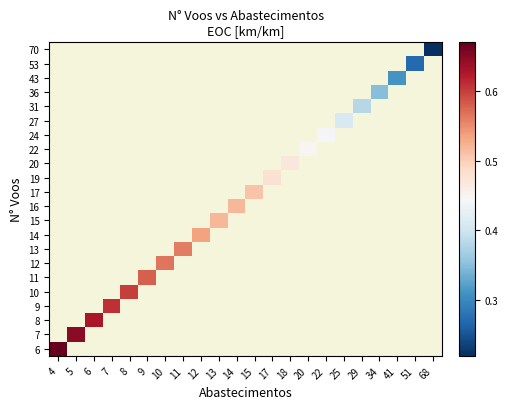

At 8, list the series in order from largest to smallest.

70, 53, 43, 36, 31, 27, 24, 22, 20, 19, 17, 16, 15, 14, 13, 12, 11, 10, 9, 8, 7, 6